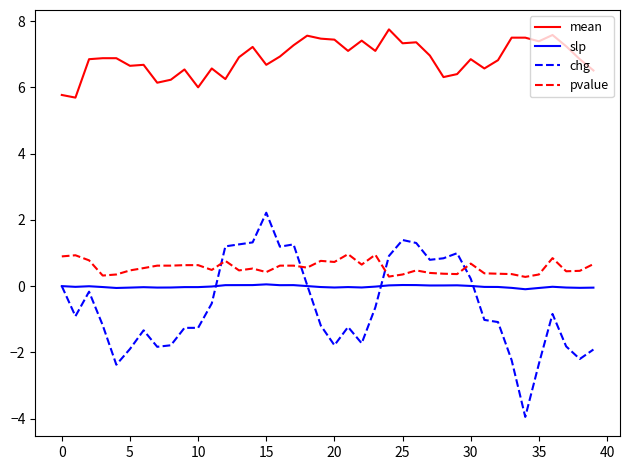

What is the smallest value displayed?

-3.9